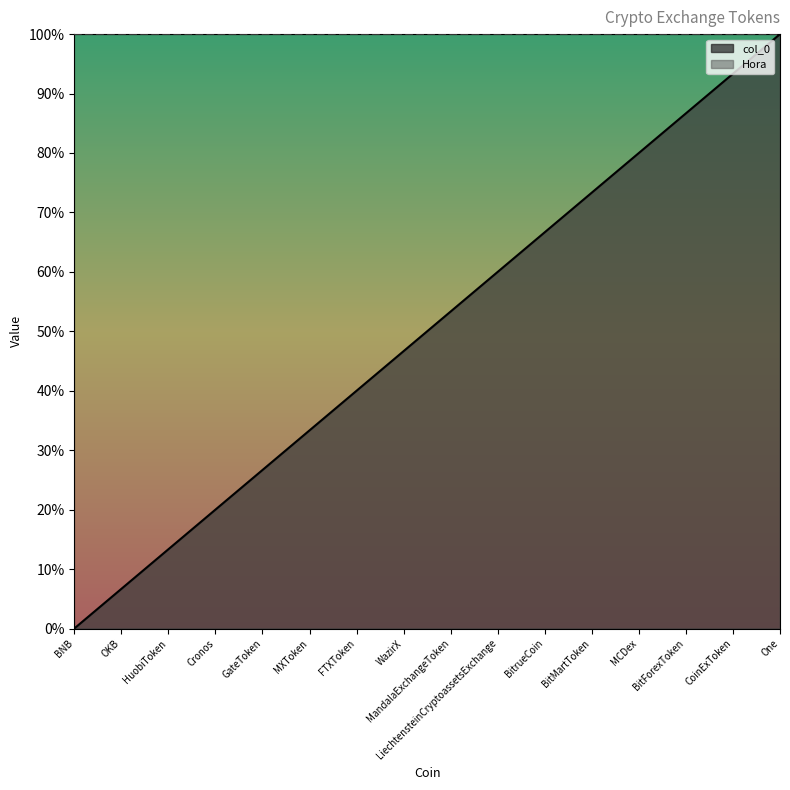

Rank the categories by value from highest to lowest.

One, CoinExToken, BitForexToken, MCDex, BitMartToken, BitrueCoin, LiechtensteinCryptoassetsExchange, MandalaExchangeToken, WazirX, FTXToken, MXToken, GateToken, Cronos, HuobiToken, OKB, BNB